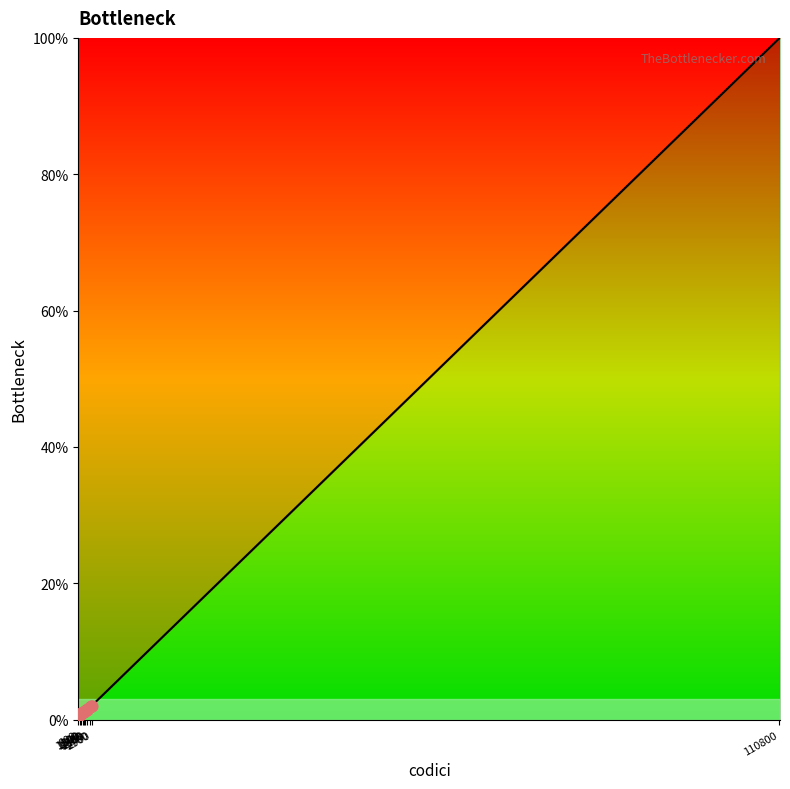

What is the maximum value shown in the chart?

100.0